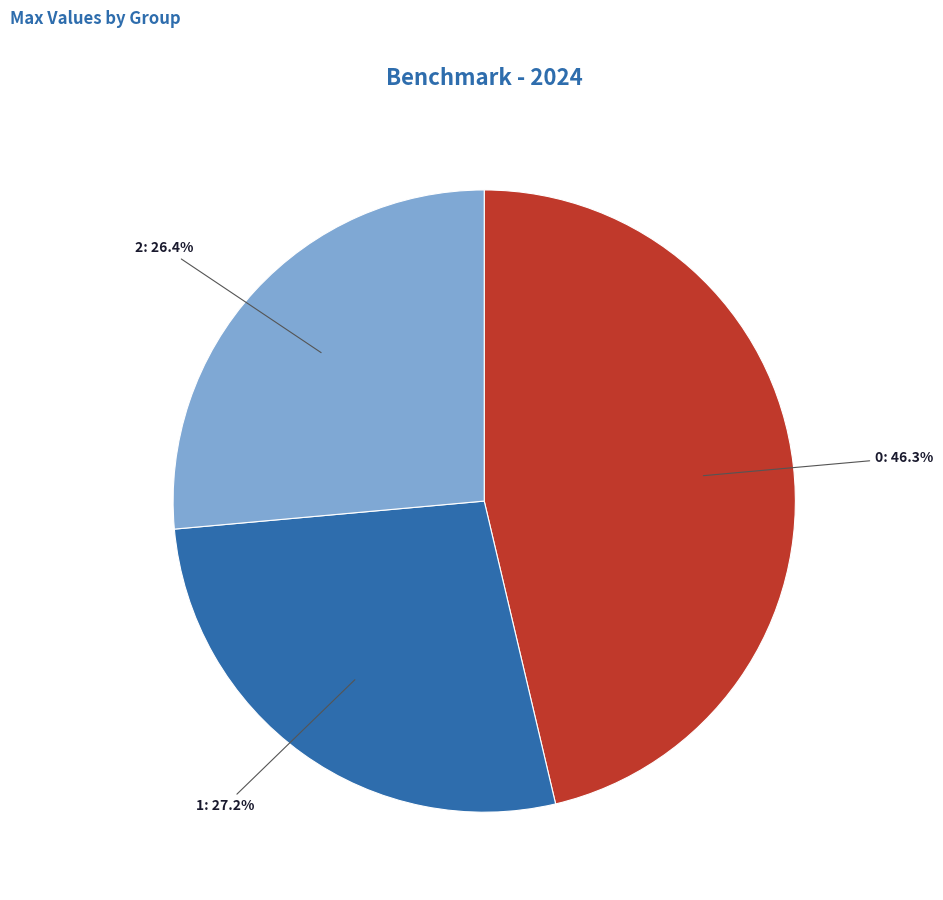

What is the smallest slice in the pie chart?

2